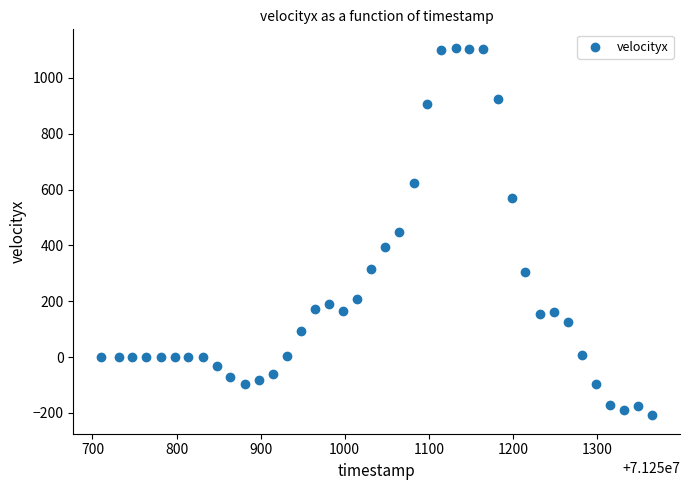

What is the range of X values (max minus min)?

656.0